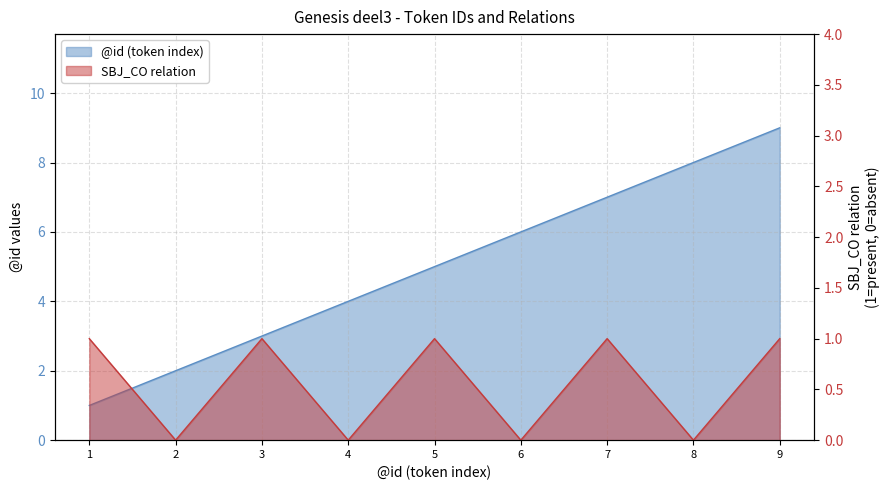

What is the minimum value shown in the chart?

1